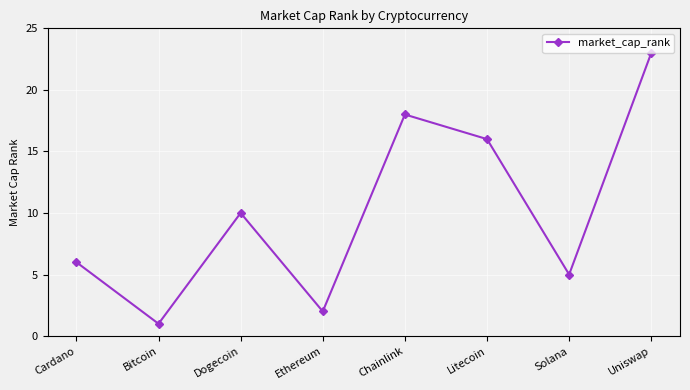

True or false: the data shows 9 at Chainlink.

False